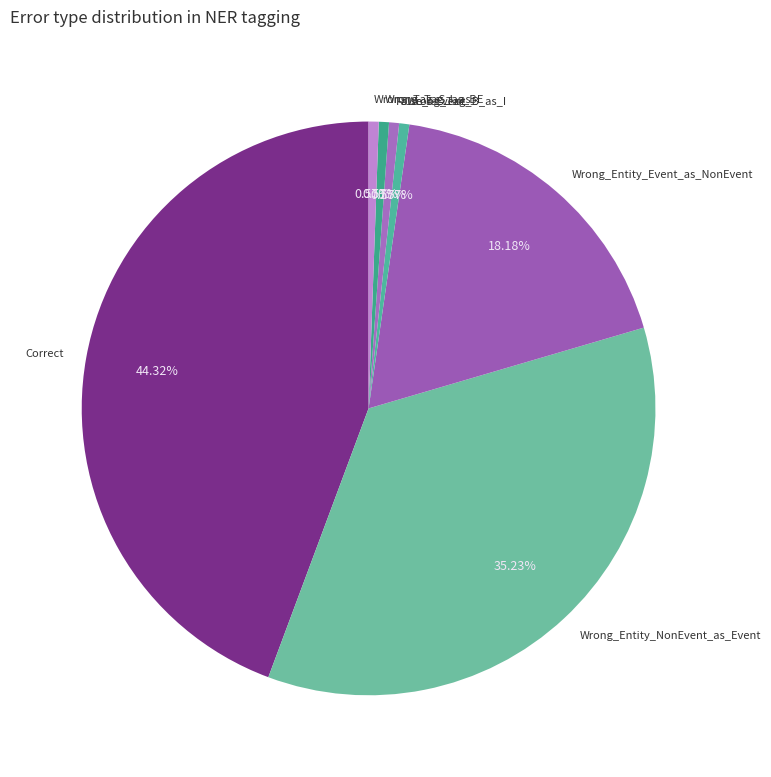

What is the ratio of the value at Wrong_Entity_Event_as_NonEvent to the value at Wrong_Entity_NonEvent_as_Event?

0.5